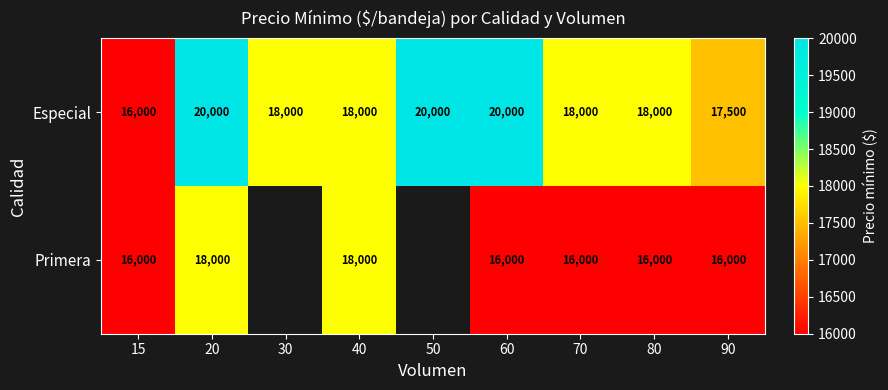

What is the smallest value displayed?

16000.0